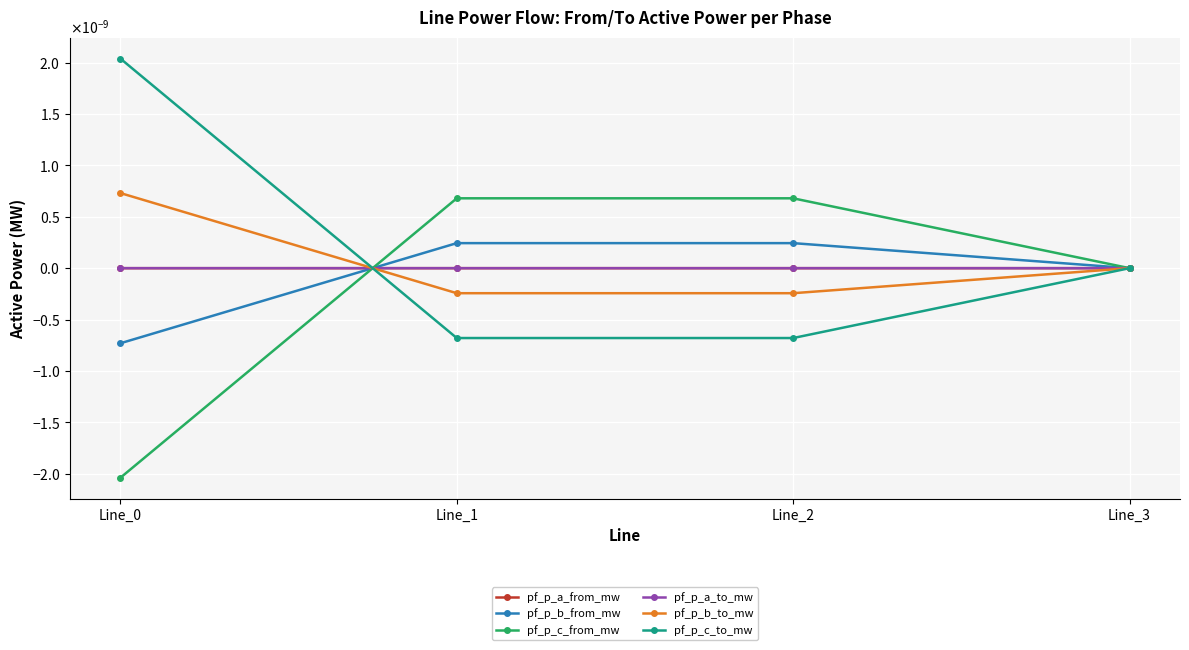

Is this an area chart (filled region under the line)?

No